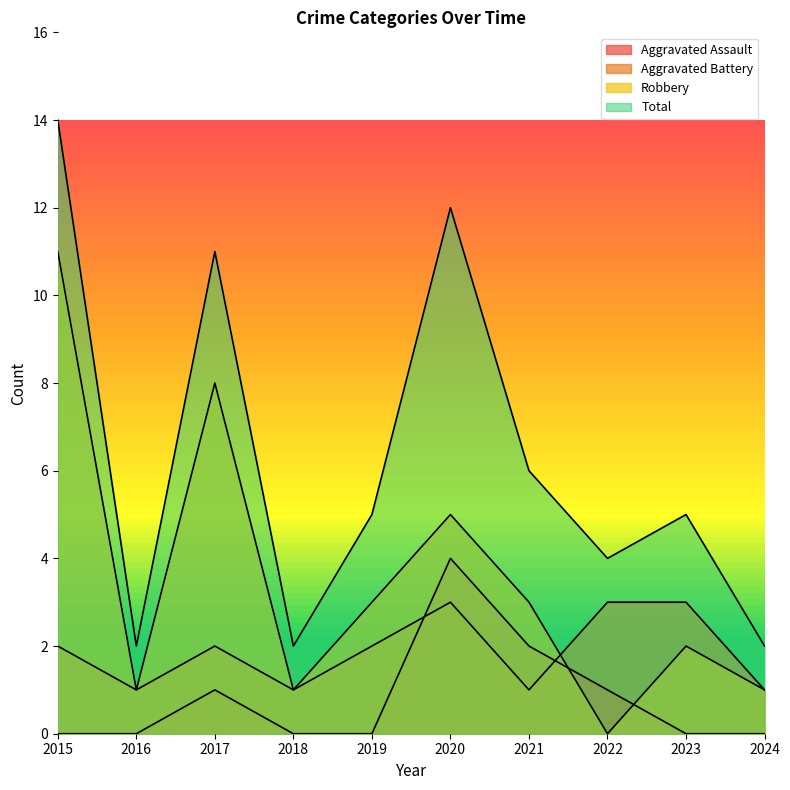

How many lines are shown in the chart?

4